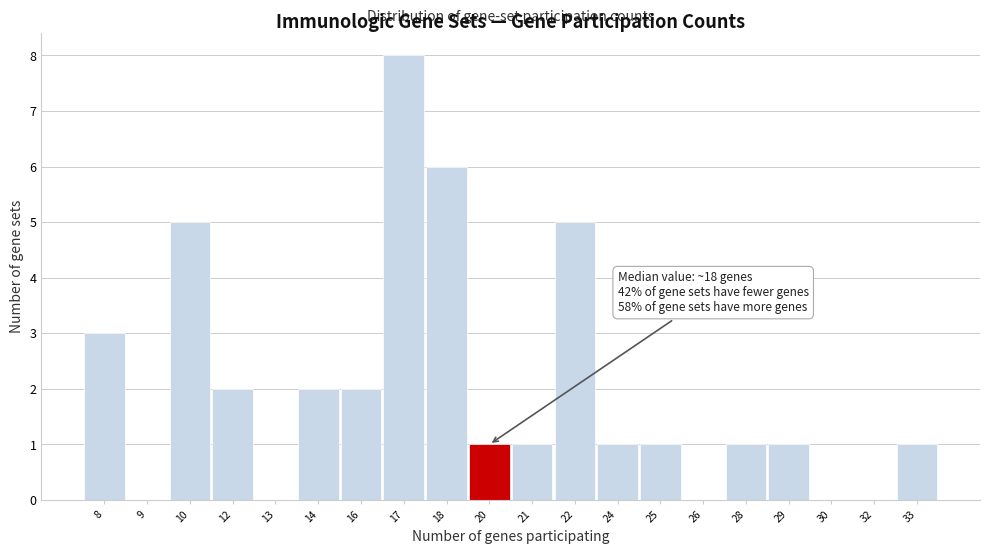

Reading left to right, what are all the values shown in this chart?

8=3	9=0	10=5	12=2	13=0	14=2	16=2	17=8	18=6	20=1	21=1	22=5	24=1	25=1	26=0	28=1	29=1	30=0	32=0	33=1